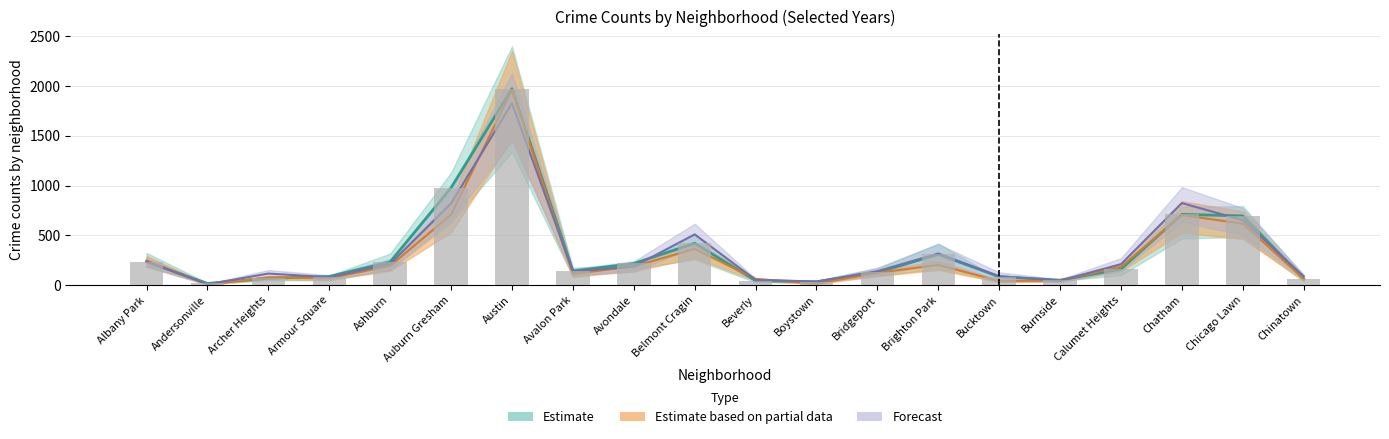

Is the value of 2024 at Ashburn greater than the value of 2017 at Belmont Cragin?

No